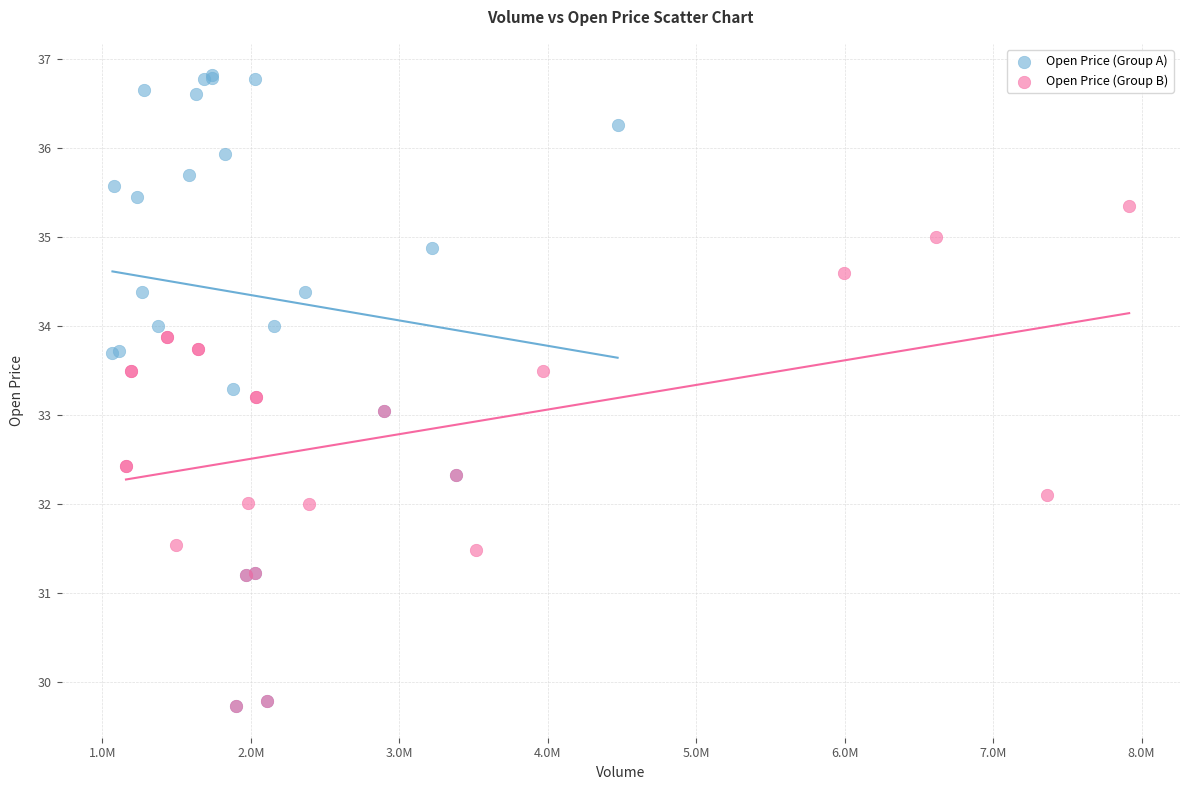

Which series has the widest spread of Y values?

Open Price (Group A)